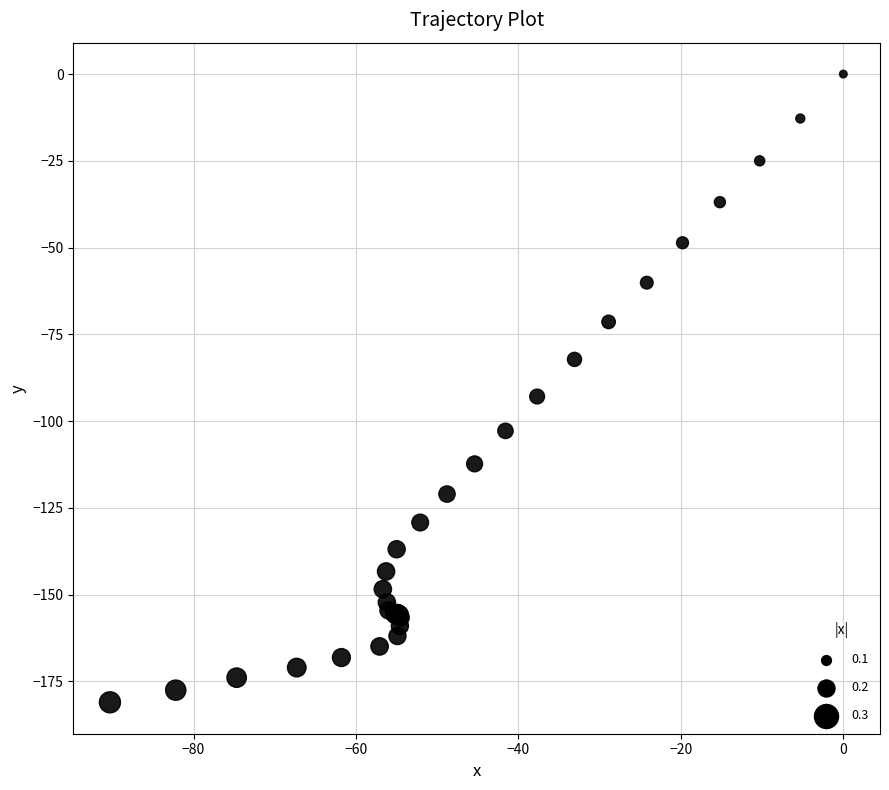

What Y value in the scatter plot is closest to -90?

-92.9